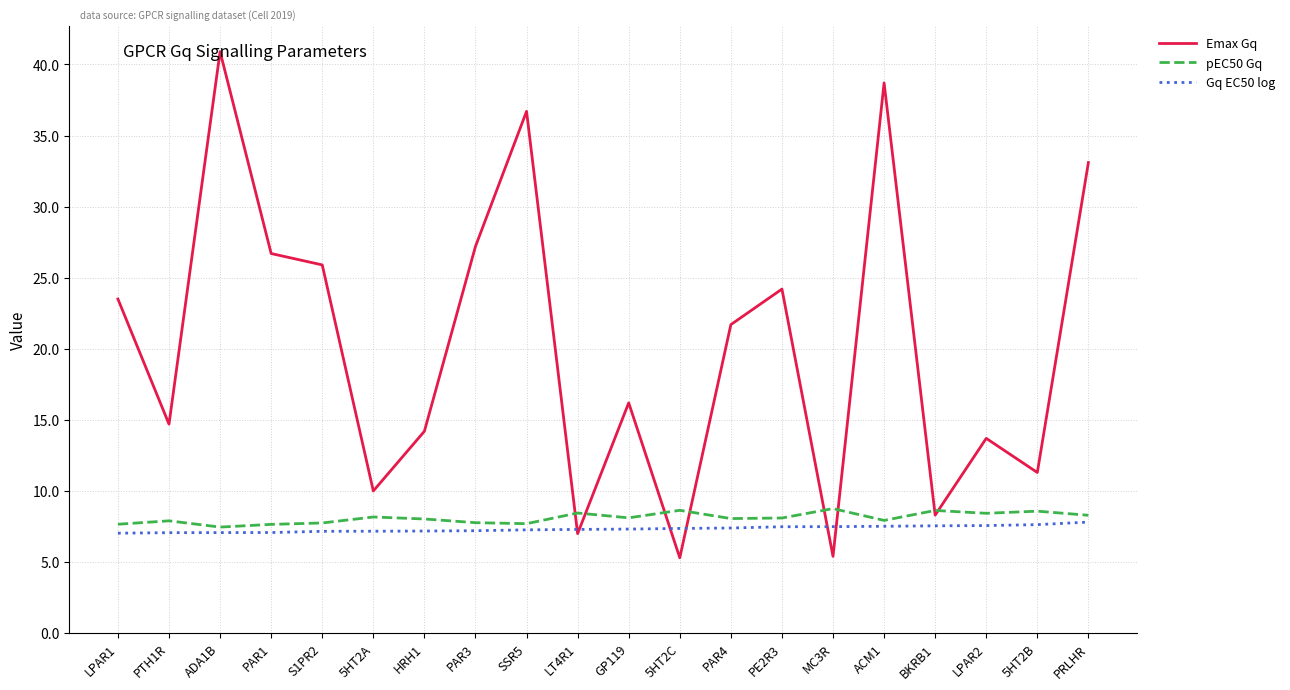

How many lines are shown in the chart?

3